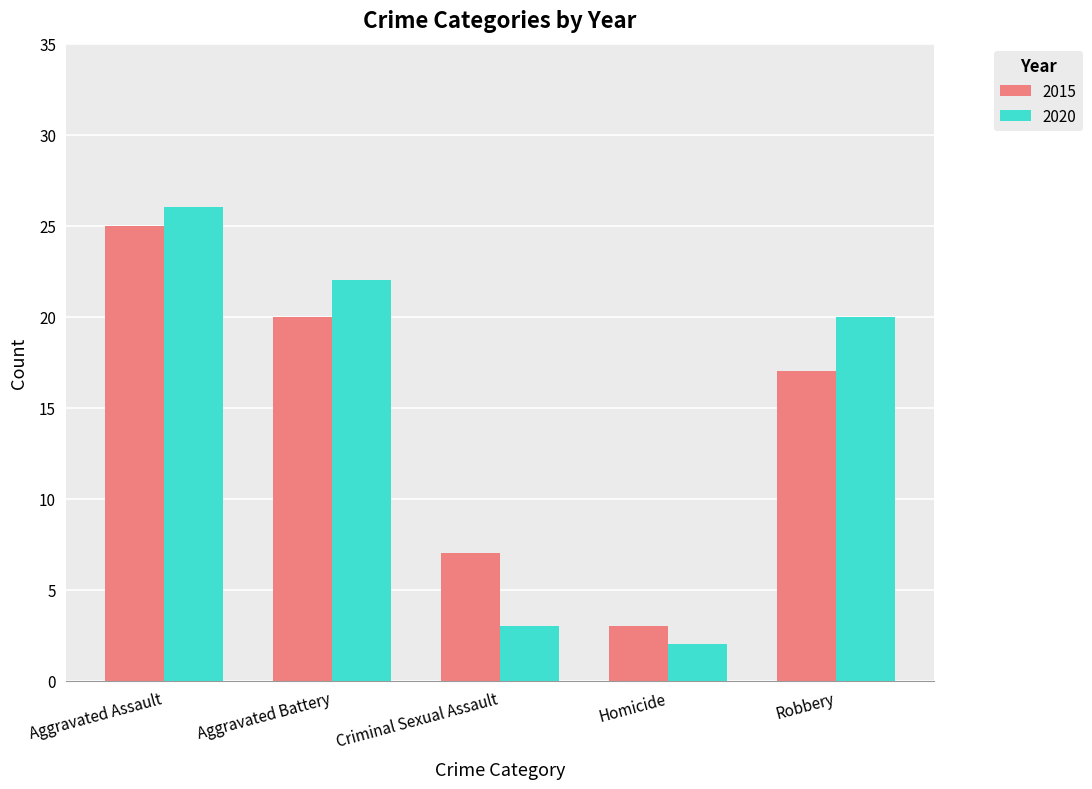

What is the spread (max minus min) of values at Robbery?

3